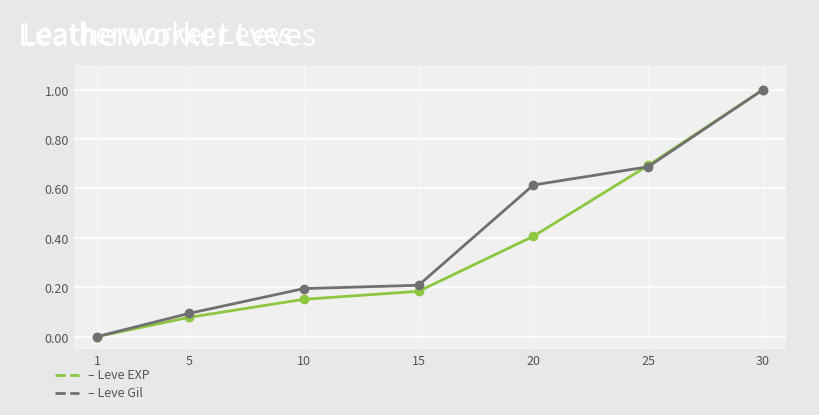

What is the maximum value shown in the chart?

1.0